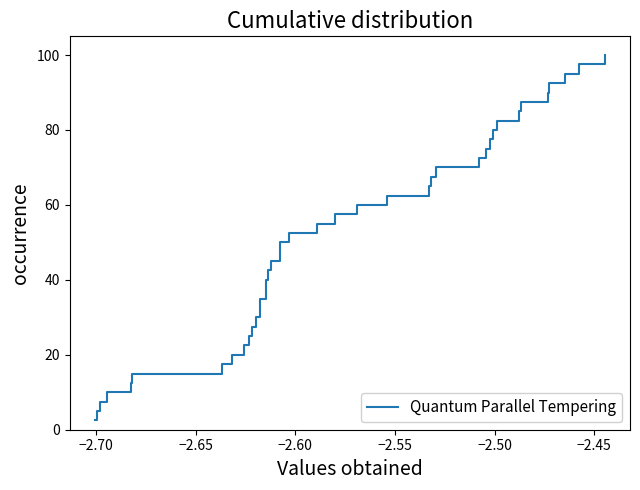

What is the difference between the maximum and minimum values?

97.5